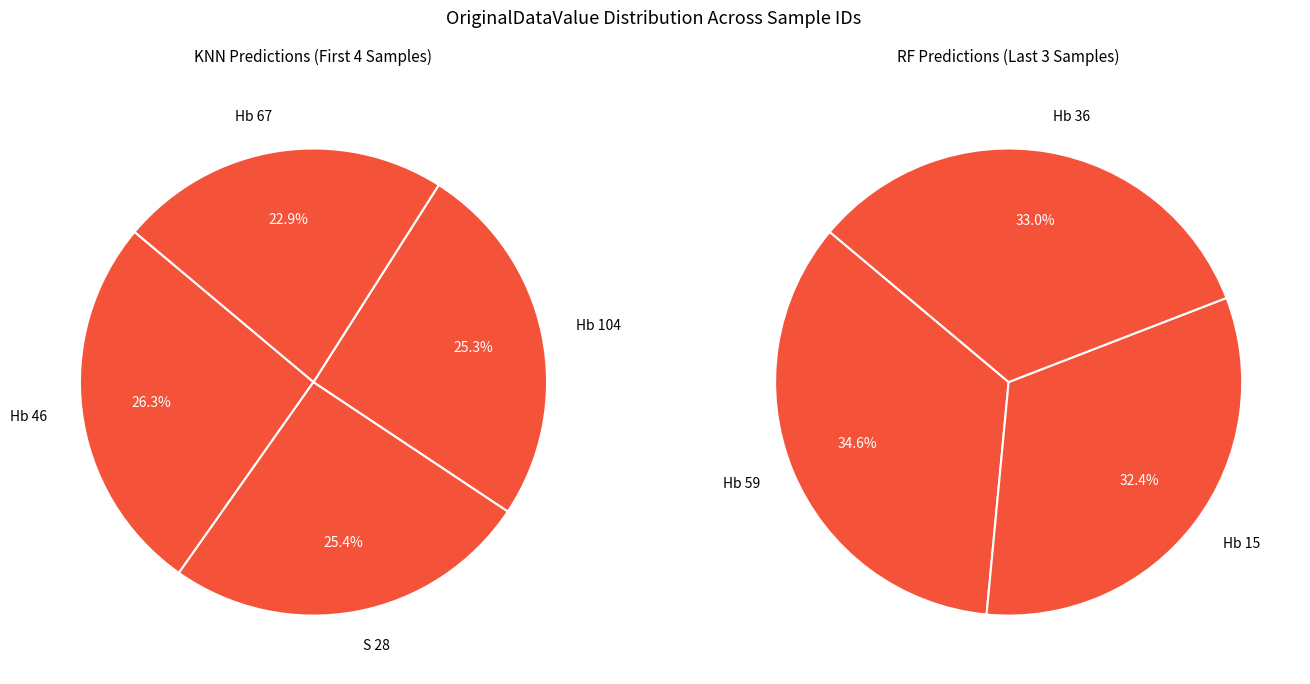

To the nearest percent, what is the difference between the largest and smallest slice percentages?

2%